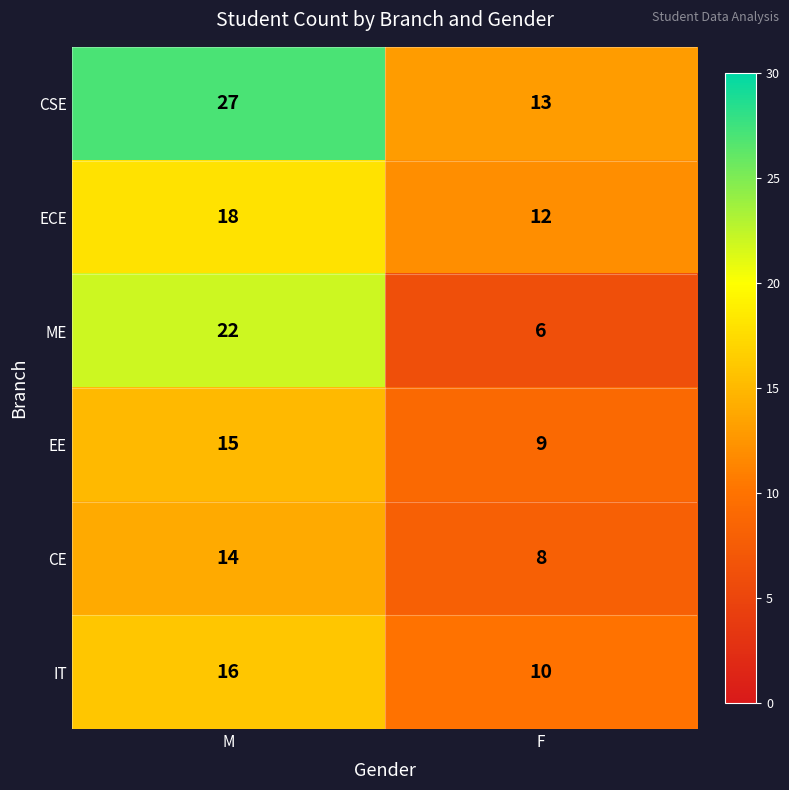

True or false: ME has a value of 6 at F.

True